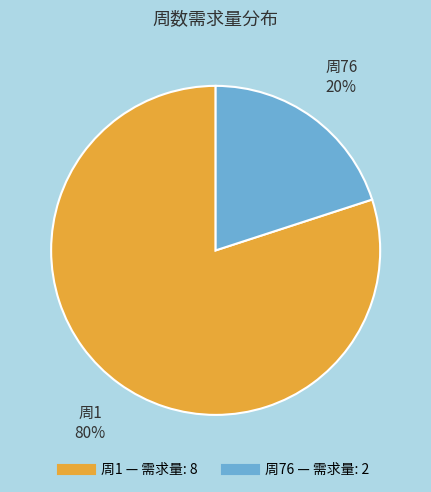

To the nearest percent, what is the average slice percentage?

50%